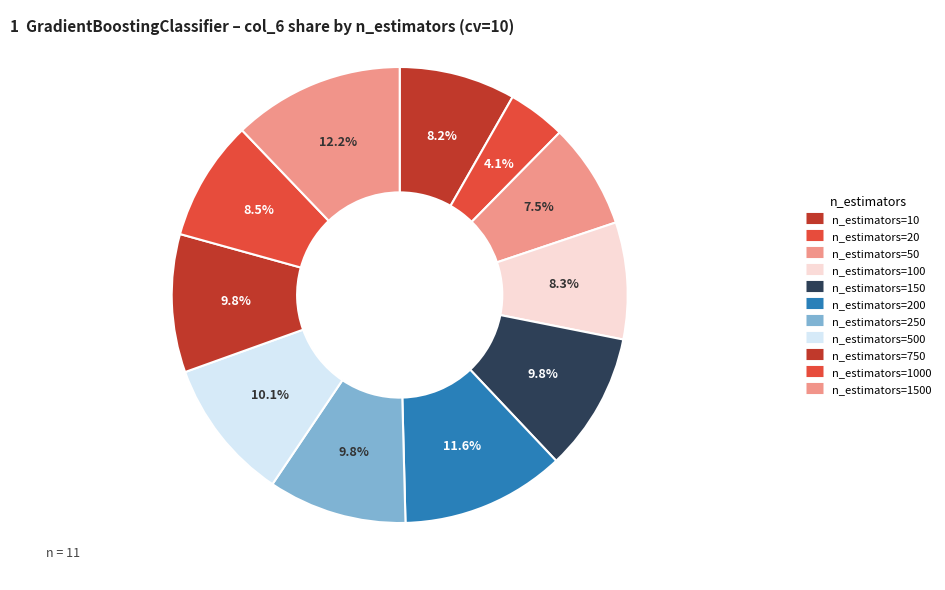

Does any single category account for the majority?

No